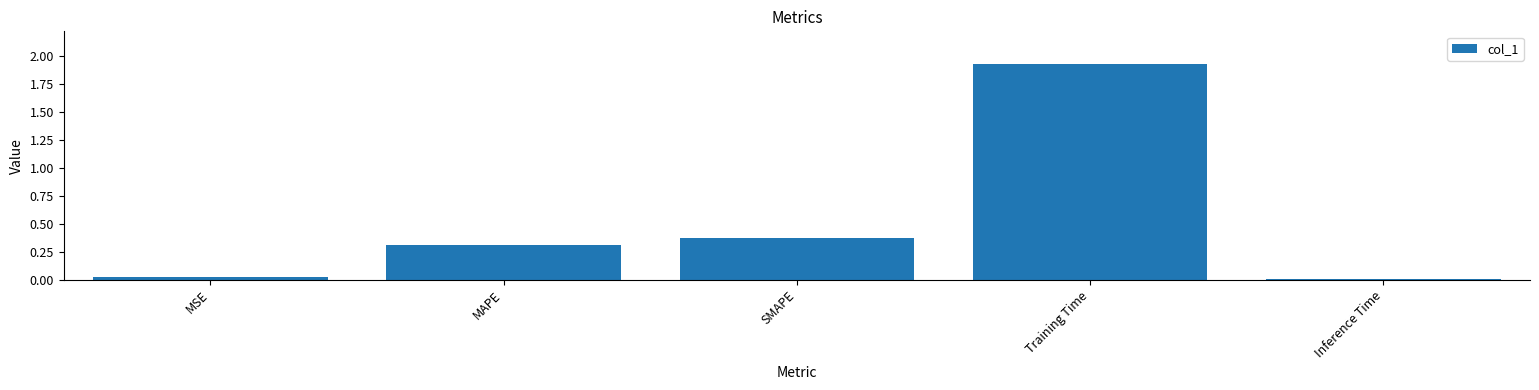

What is the change in value from MSE to MAPE?

+0.3